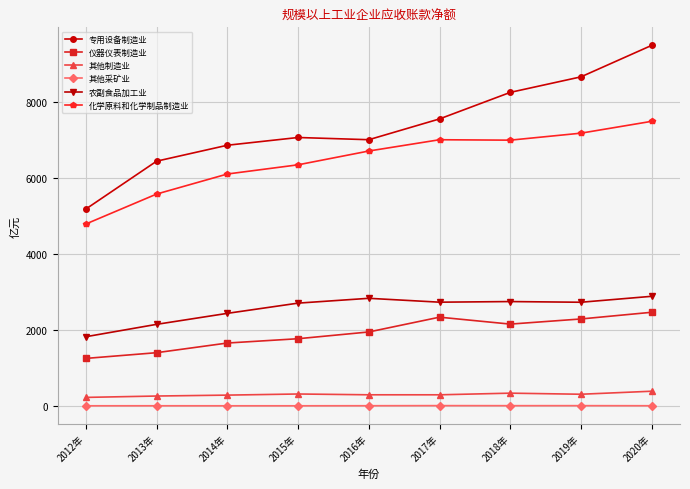

What is the spread (max minus min) of values at 2020年?

9475.5